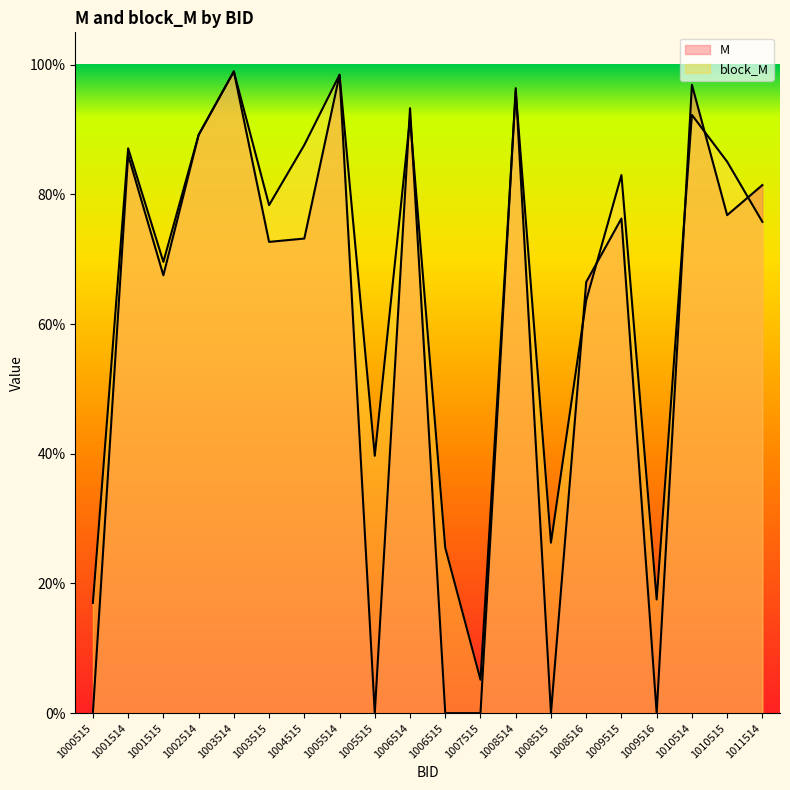

How many categories are shown in the chart?

20